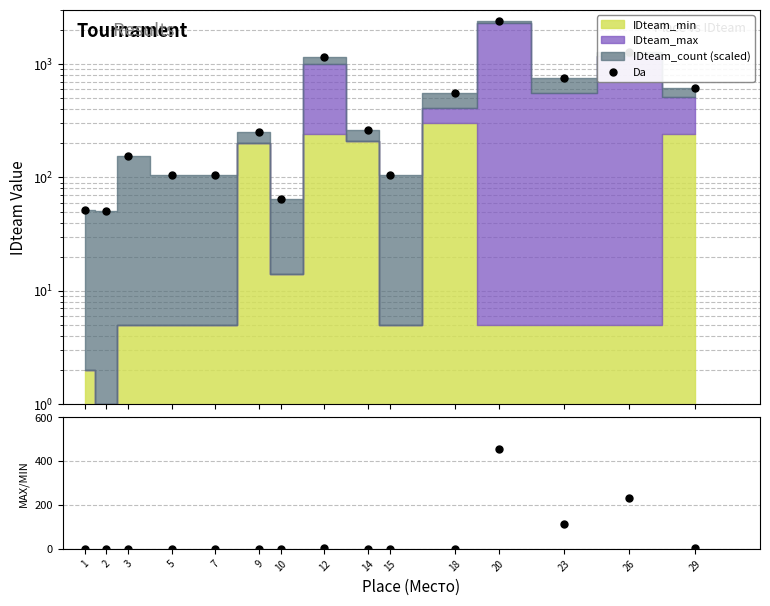

True or false: max/min ratio and Da cross at least once.

False